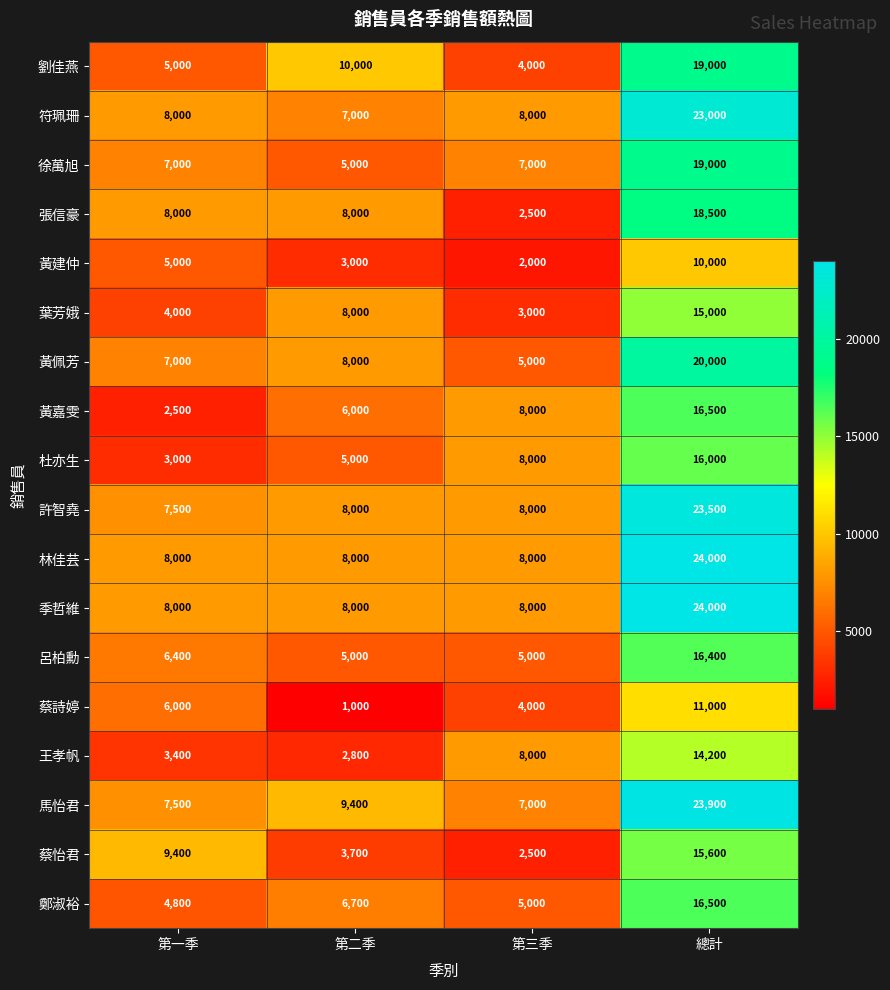

Which series has the largest range (max minus min)?

馬怡君